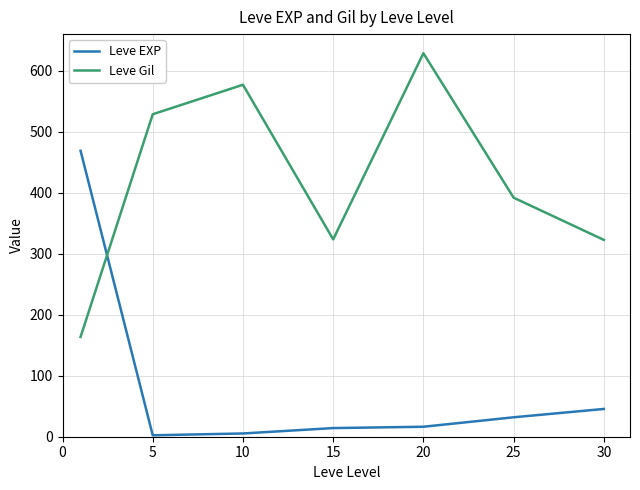

Which series has the largest total across all categories?

Leve Gil